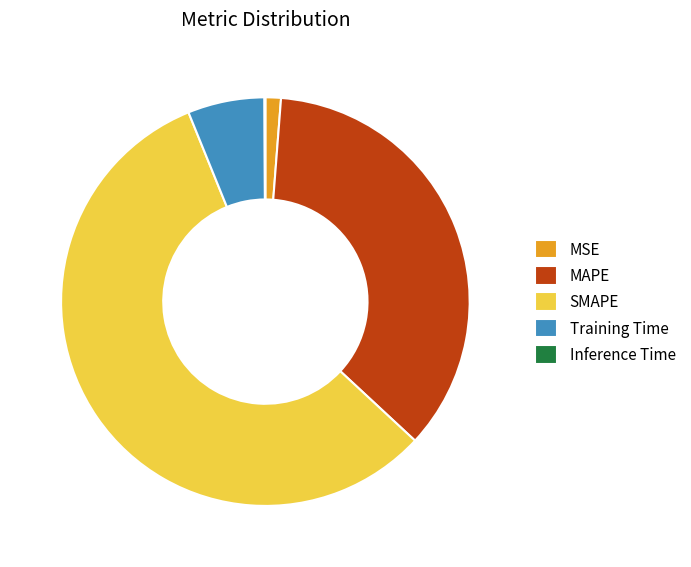

True or false: SMAPE accounts for 69% of the total.

False